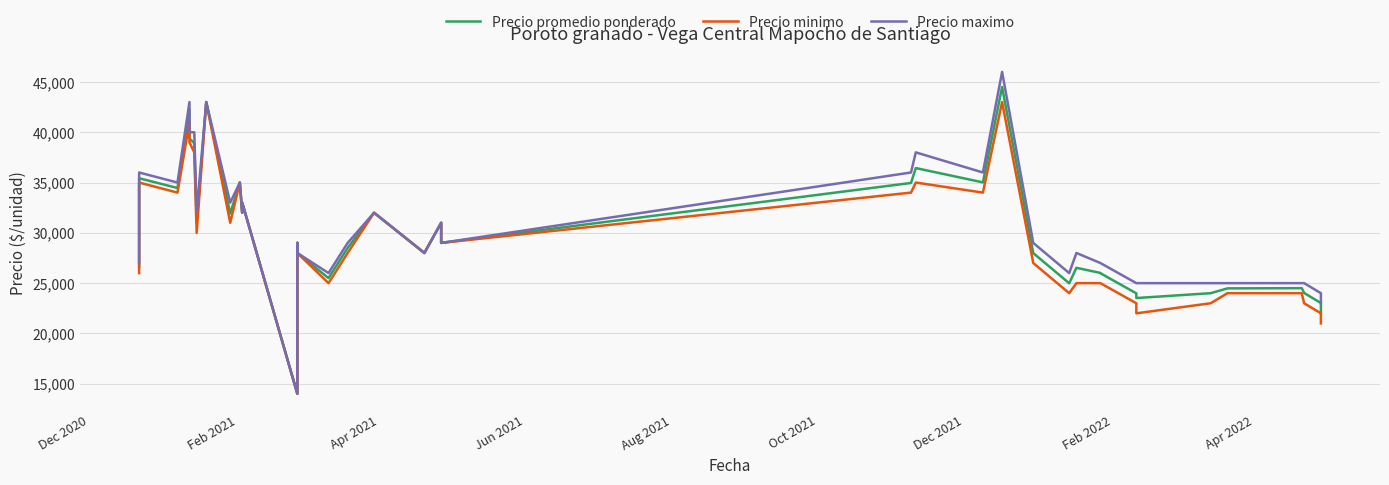

Reading left to right, what are all the values shown in this chart?

Precio promedio ponderado: 26625	35000	35429	34455	42250	39375	38909	31000	43000	31923	35000	32000	33000	14000	29000	28000	25500	28500	32000	28000	31000	29000	34960	36440	35016	44500	27987	24987	26525	26016	25987	23984	23519	24000	24480	24500	24508	24023	23023	22000
Precio minimo: 26000	35000	35000	34000	41000	39000	38000	30000	43000	31000	35000	32000	33000	14000	29000	28000	25000	28000	32000	28000	31000	29000	34000	35000	34000	43000	27000	24000	25000	25000	25000	23000	22000	23000	24000	24000	24000	23000	22000	21000
Precio maximo: 27000	35000	36000	35000	43000	40000	40000	32000	43000	33000	35000	32000	33000	14000	29000	28000	26000	29000	32000	28000	31000	29000	36000	38000	36000	46000	29000	26000	28000	27000	27000	25000	25000	25000	25000	25000	25000	25000	24000	23000